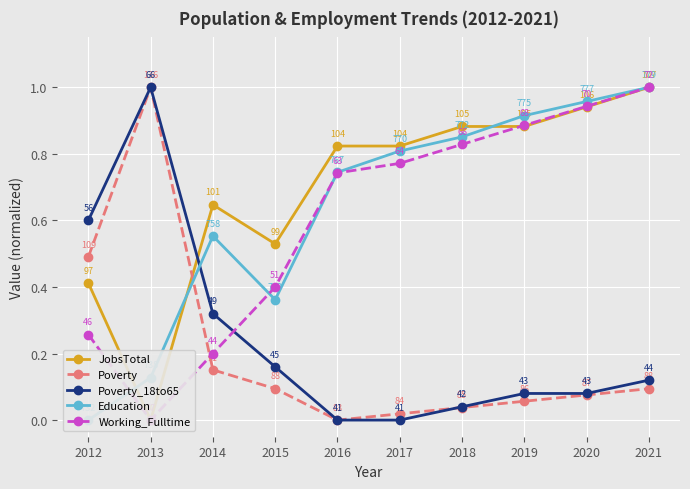

Rank the categories by JobsTotal value from highest to lowest.

2021, 2020, 2018, 2019, 2016, 2017, 2014, 2015, 2012, 2013